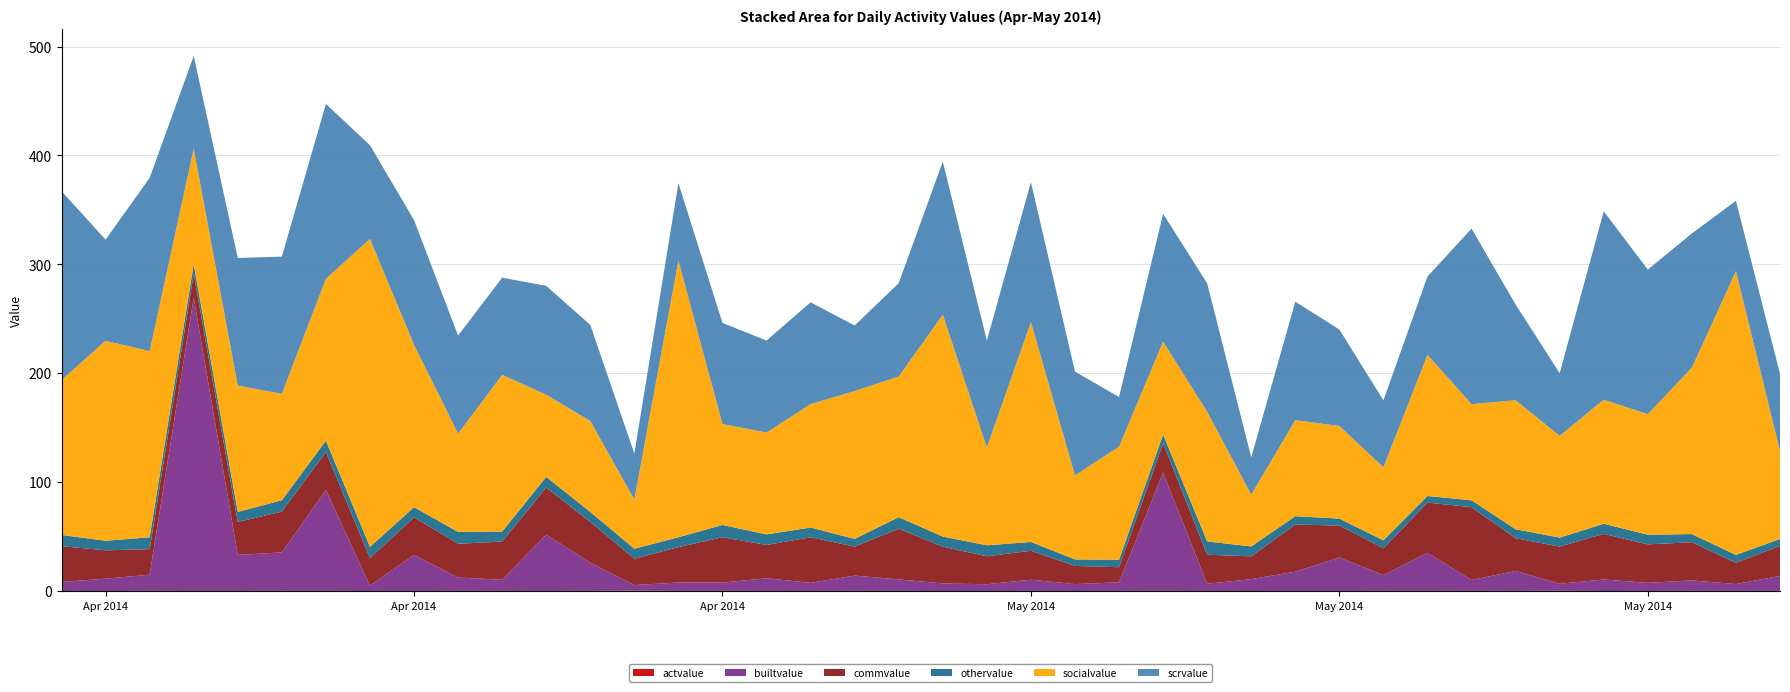

Reading left to right, transcribe all the data shown in this chart.

actvalue: 2014-04-13=0.1	2014-04-14=0.1	2014-04-15=0.1	2014-04-16=0.1	2014-04-17=0.1	2014-04-18=0.2	2014-04-19=0.1	2014-04-20=0.1	2014-04-21=0.1	2014-04-22=0.1	2014-04-23=0.1	2014-04-24=0.1	2014-04-25=0.1	2014-04-26=0.3	2014-04-27=0.1	2014-04-28=0.2	2014-04-29=0.1	2014-04-30=0.1	2014-05-01=0.1	2014-05-02=0.1	2014-05-03=0.0	2014-05-04=0.1	2014-05-05=0.1	2014-05-06=0.0	2014-05-07=0.1	2014-05-08=0.1	2014-05-09=0.1	2014-05-10=0.1	2014-05-11=0.1	2014-05-12=0.1	2014-05-13=0.1	2014-05-14=0.1	2014-05-15=0.1	2014-05-16=0.1	2014-05-17=0.3	2014-05-18=0.0	2014-05-19=0.1	2014-05-20=0.2	2014-05-21=0.1	2014-05-22=0.1
builtvalue: 2014-04-13=8.2	2014-04-14=11.3	2014-04-15=14.9	2014-04-16=269.3	2014-04-17=33.1	2014-04-18=35.3	2014-04-19=92.7	2014-04-20=4.9	2014-04-21=33.0	2014-04-22=12.3	2014-04-23=10.3	2014-04-24=51.7	2014-04-25=25.8	2014-04-26=5.2	2014-04-27=7.7	2014-04-28=7.6	2014-04-29=11.7	2014-04-30=7.4	2014-05-01=14.1	2014-05-02=10.5	2014-05-03=7.0	2014-05-04=6.2	2014-05-05=10.3	2014-05-06=6.3	2014-05-07=7.9	2014-05-08=108.6	2014-05-09=6.6	2014-05-10=10.9	2014-05-11=17.7	2014-05-12=30.7	2014-05-13=14.4	2014-05-14=35.0	2014-05-15=10.0	2014-05-16=18.4	2014-05-17=6.4	2014-05-18=10.6	2014-05-19=7.4	2014-05-20=9.6	2014-05-21=6.3	2014-05-22=13.7
commvalue: 2014-04-13=32.9	2014-04-14=26.0	2014-04-15=23.5	2014-04-16=22.1	2014-04-17=30.2	2014-04-18=37.5	2014-04-19=34.8	2014-04-20=25.3	2014-04-21=34.6	2014-04-22=31.0	2014-04-23=35.1	2014-04-24=43.3	2014-04-25=37.5	2014-04-26=24.2	2014-04-27=32.5	2014-04-28=41.6	2014-04-29=30.6	2014-04-30=41.9	2014-05-01=26.6	2014-05-02=46.5	2014-05-03=33.7	2014-05-04=25.7	2014-05-05=26.6	2014-05-06=16.7	2014-05-07=13.9	2014-05-08=27.1	2014-05-09=26.7	2014-05-10=20.9	2014-05-11=43.3	2014-05-12=29.4	2014-05-13=24.7	2014-05-14=46.1	2014-05-15=66.9	2014-05-16=30.0	2014-05-17=34.1	2014-05-18=41.9	2014-05-19=35.3	2014-05-20=35.1	2014-05-21=19.4	2014-05-22=27.7
othervalue: 2014-04-13=10.3	2014-04-14=8.8	2014-04-15=10.8	2014-04-16=8.8	2014-04-17=9.3	2014-04-18=10.4	2014-04-19=10.4	2014-04-20=10.3	2014-04-21=9.3	2014-04-22=10.9	2014-04-23=9.1	2014-04-24=9.8	2014-04-25=9.2	2014-04-26=9.1	2014-04-27=9.1	2014-04-28=11.3	2014-04-29=9.7	2014-04-30=9.0	2014-05-01=7.1	2014-05-02=10.6	2014-05-03=9.3	2014-05-04=10.1	2014-05-05=8.1	2014-05-06=6.0	2014-05-07=6.9	2014-05-08=7.9	2014-05-09=12.3	2014-05-10=9.1	2014-05-11=7.7	2014-05-12=6.3	2014-05-13=7.3	2014-05-14=6.1	2014-05-15=6.3	2014-05-16=8.3	2014-05-17=8.3	2014-05-18=9.3	2014-05-19=8.8	2014-05-20=7.5	2014-05-21=7.3	2014-05-22=6.3
socialvalue: 2014-04-13=142.2	2014-04-14=183.5	2014-04-15=170.9	2014-04-16=106.0	2014-04-17=116.0	2014-04-18=97.7	2014-04-19=148.7	2014-04-20=282.7	2014-04-21=149.1	2014-04-22=90.2	2014-04-23=143.9	2014-04-24=75.5	2014-04-25=83.5	2014-04-26=45.2	2014-04-27=254.1	2014-04-28=92.6	2014-04-29=93.5	2014-04-30=113.3	2014-05-01=135.8	2014-05-02=129.1	2014-05-03=203.7	2014-05-04=89.9	2014-05-05=201.8	2014-05-06=77.1	2014-05-07=103.8	2014-05-08=85.3	2014-05-09=119.0	2014-05-10=47.5	2014-05-11=88.2	2014-05-12=85.0	2014-05-13=67.1	2014-05-14=129.5	2014-05-15=88.3	2014-05-16=118.4	2014-05-17=93.4	2014-05-18=113.9	2014-05-19=110.7	2014-05-20=152.8	2014-05-21=260.5	2014-05-22=80.9
scrvalue: 2014-04-13=173.4	2014-04-14=92.9	2014-04-15=159.1	2014-04-16=85.1	2014-04-17=117.2	2014-04-18=126.0	2014-04-19=160.5	2014-04-20=86.1	2014-04-21=114.5	2014-04-22=90.1	2014-04-23=89.2	2014-04-24=99.9	2014-04-25=88.2	2014-04-26=42.1	2014-04-27=71.0	2014-04-28=92.9	2014-04-29=84.5	2014-04-30=93.5	2014-05-01=60.1	2014-05-02=85.8	2014-05-03=140.6	2014-05-04=98.0	2014-05-05=128.5	2014-05-06=95.3	2014-05-07=45.6	2014-05-08=117.4	2014-05-09=117.9	2014-05-10=34.3	2014-05-11=108.8	2014-05-12=88.6	2014-05-13=61.5	2014-05-14=72.0	2014-05-15=161.1	2014-05-16=87.9	2014-05-17=57.5	2014-05-18=173.0	2014-05-19=132.8	2014-05-20=123.3	2014-05-21=64.6	2014-05-22=70.7